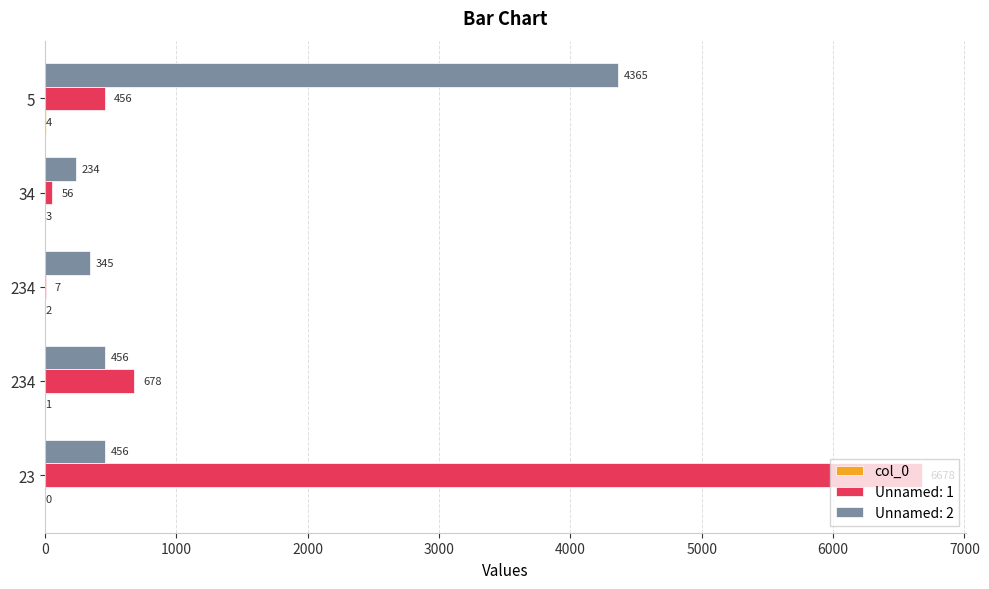

How many distinct data groups are displayed?

3